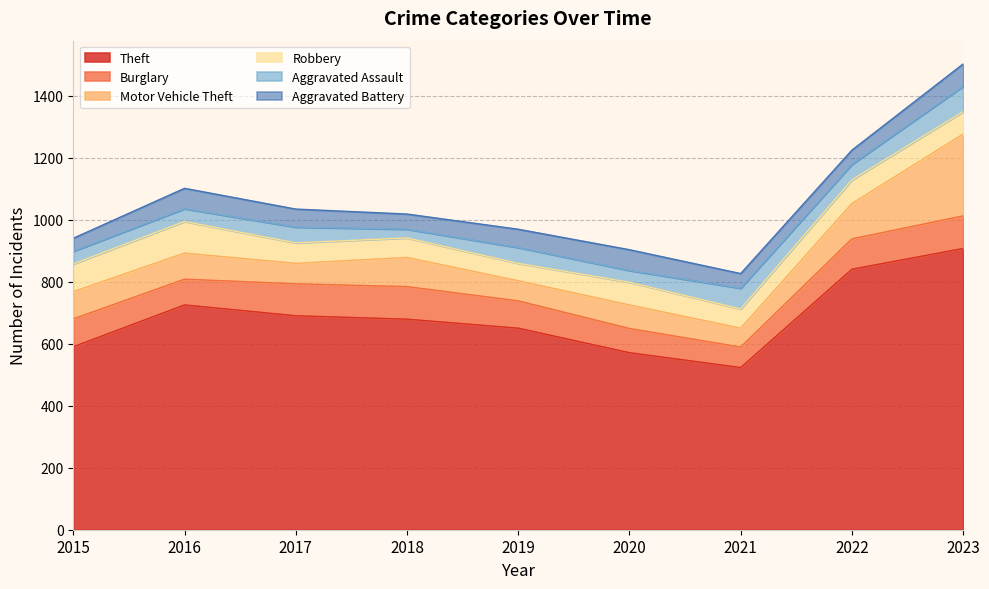

List the series in order of their peak value, lowest first.

Aggravated Battery, Aggravated Assault, Robbery, Burglary, Motor Vehicle Theft, Theft